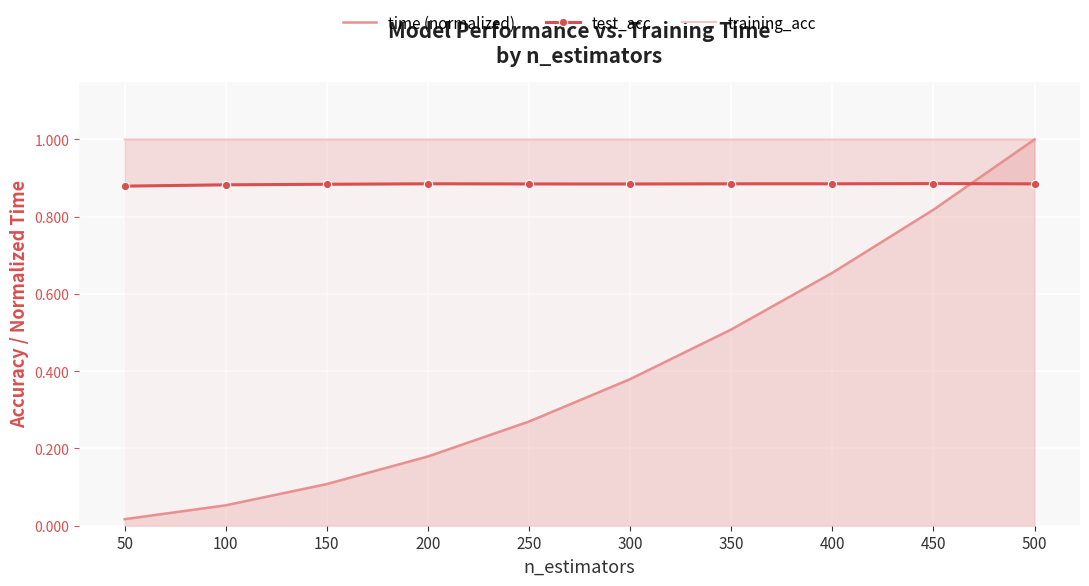

Rank the series at 300 from highest to lowest value.

training_acc, test_acc, time (normalized)